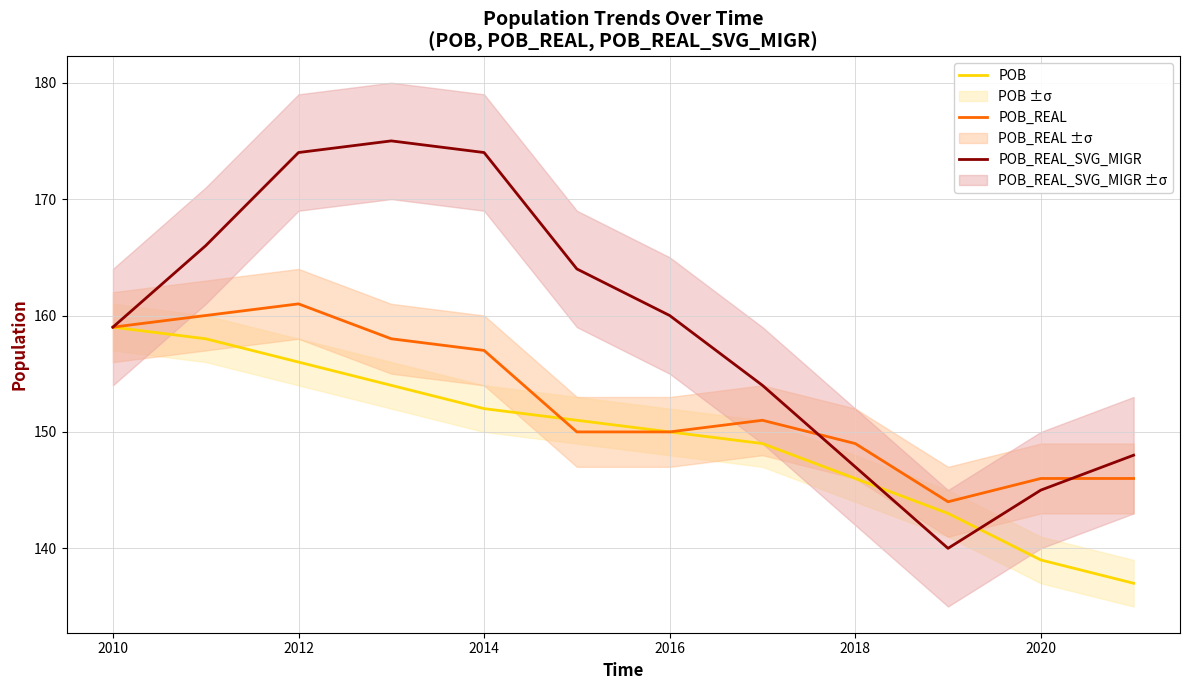

True or false: POB_REAL_SVG_MIGR and POB cross at least once.

True